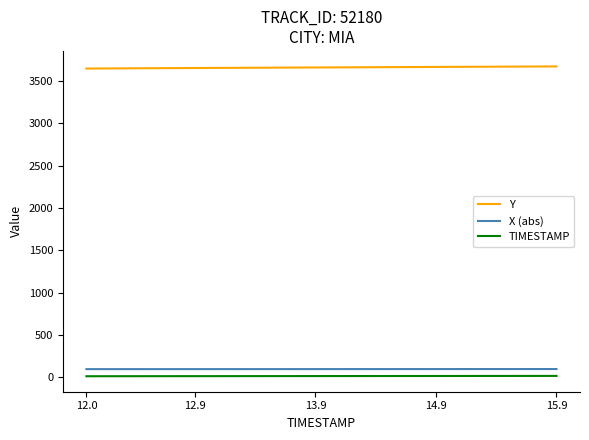

True or false: TIMESTAMP and X (abs) intersect in this chart.

False